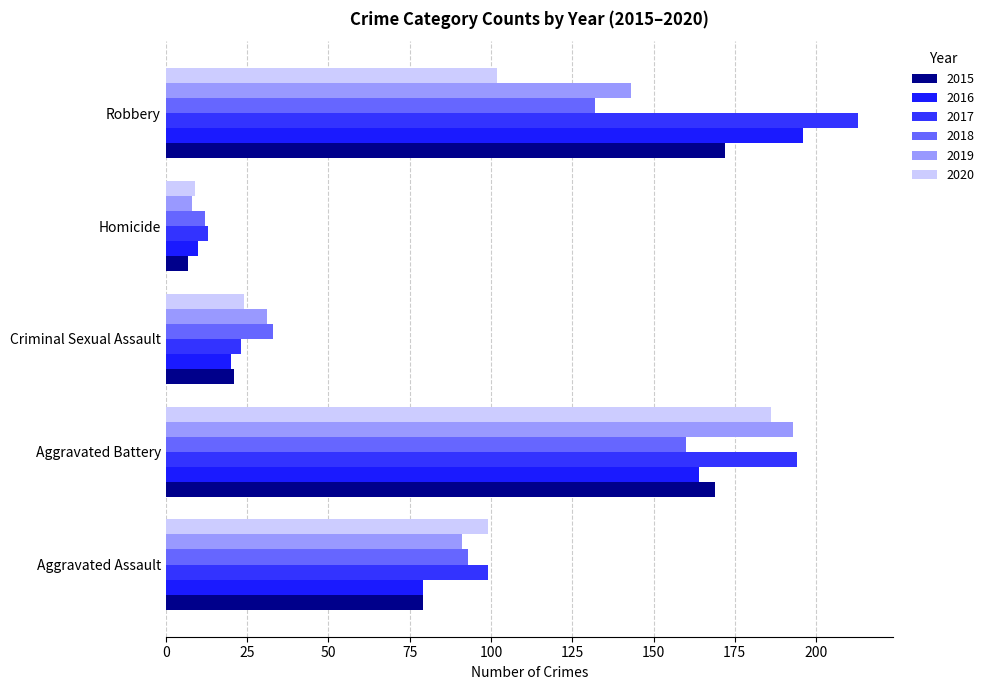

Reading right to left, what are all the values shown in this chart?

2015: Robbery=172	Homicide=7	Criminal Sexual Assault=21	Aggravated Battery=169	Aggravated Assault=79
2016: Robbery=196	Homicide=10	Criminal Sexual Assault=20	Aggravated Battery=164	Aggravated Assault=79
2017: Robbery=213	Homicide=13	Criminal Sexual Assault=23	Aggravated Battery=194	Aggravated Assault=99
2018: Robbery=132	Homicide=12	Criminal Sexual Assault=33	Aggravated Battery=160	Aggravated Assault=93
2019: Robbery=143	Homicide=8	Criminal Sexual Assault=31	Aggravated Battery=193	Aggravated Assault=91
2020: Robbery=102	Homicide=9	Criminal Sexual Assault=24	Aggravated Battery=186	Aggravated Assault=99